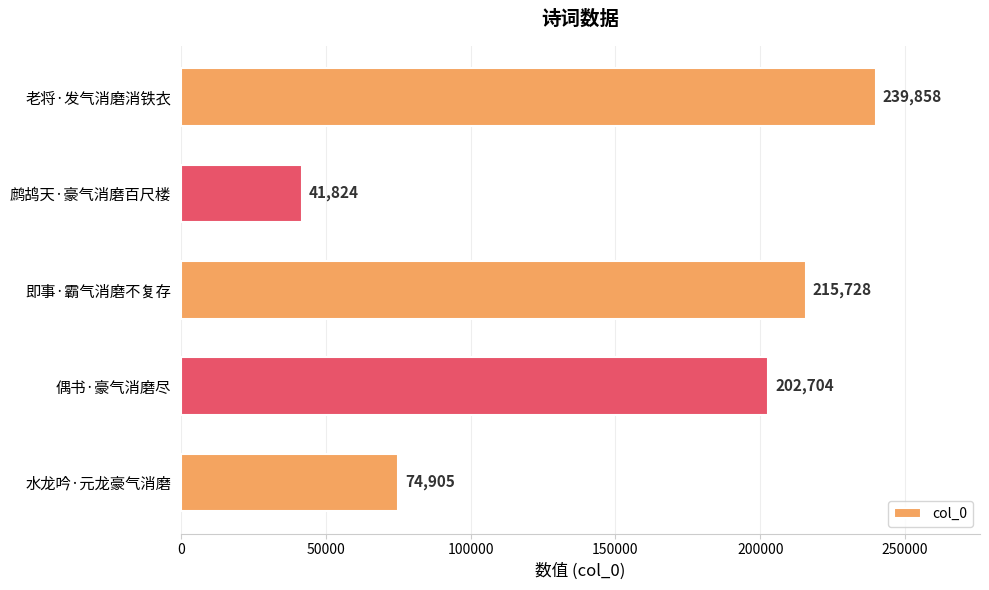

Rank the categories by value from highest to lowest.

老将·发气消磨消铁衣, 即事·霸气消磨不复存, 偶书·豪气消磨尽, 水龙吟·元龙豪气消磨, 鹧鸪天·豪气消磨百尺楼